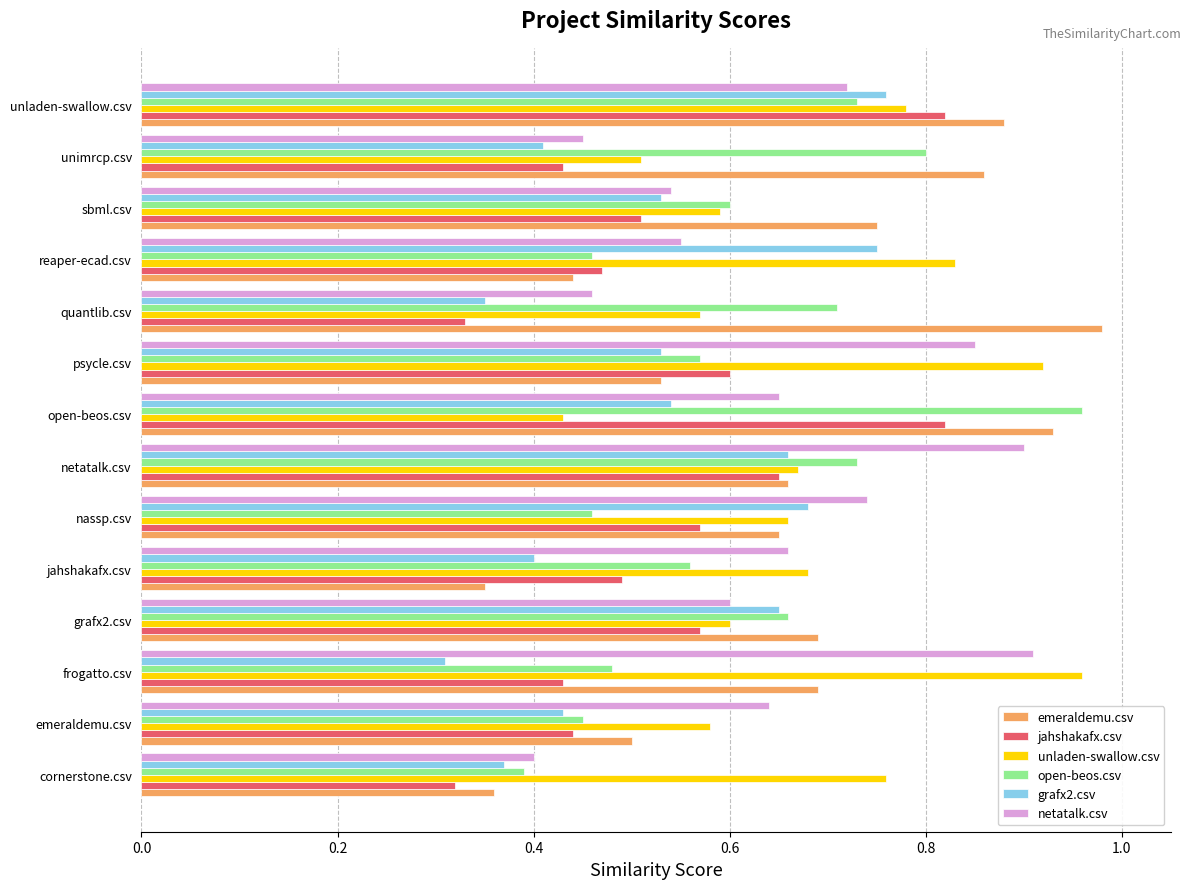

What is the sum of the emeraldemu.csv values at frogatto.csv and nassp.csv?

1.3